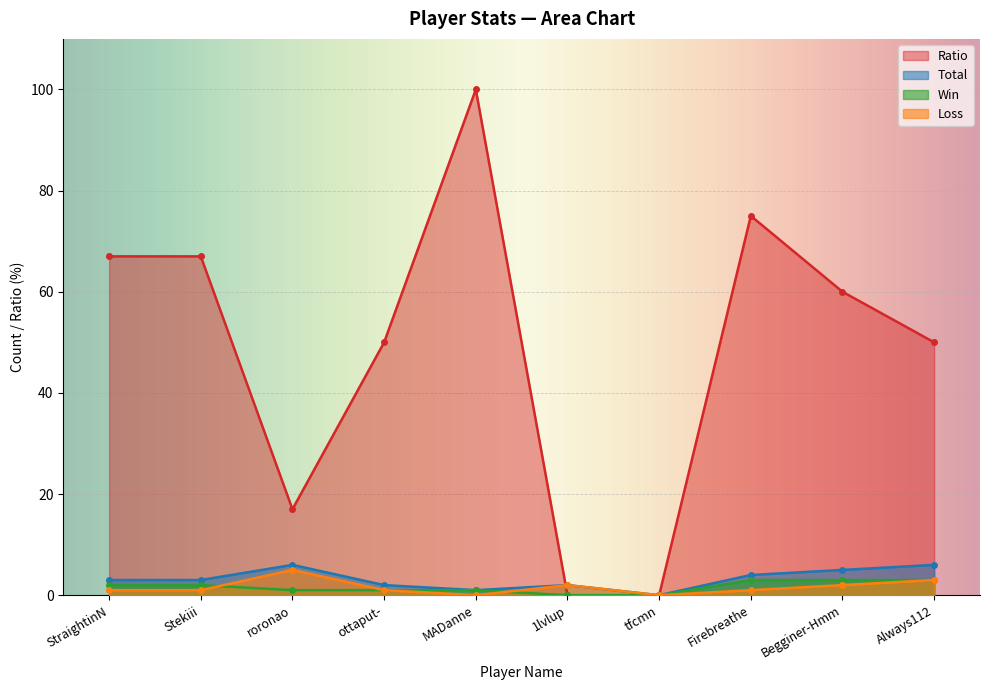

At which category does Ratio reach its first local peak?

MADanne